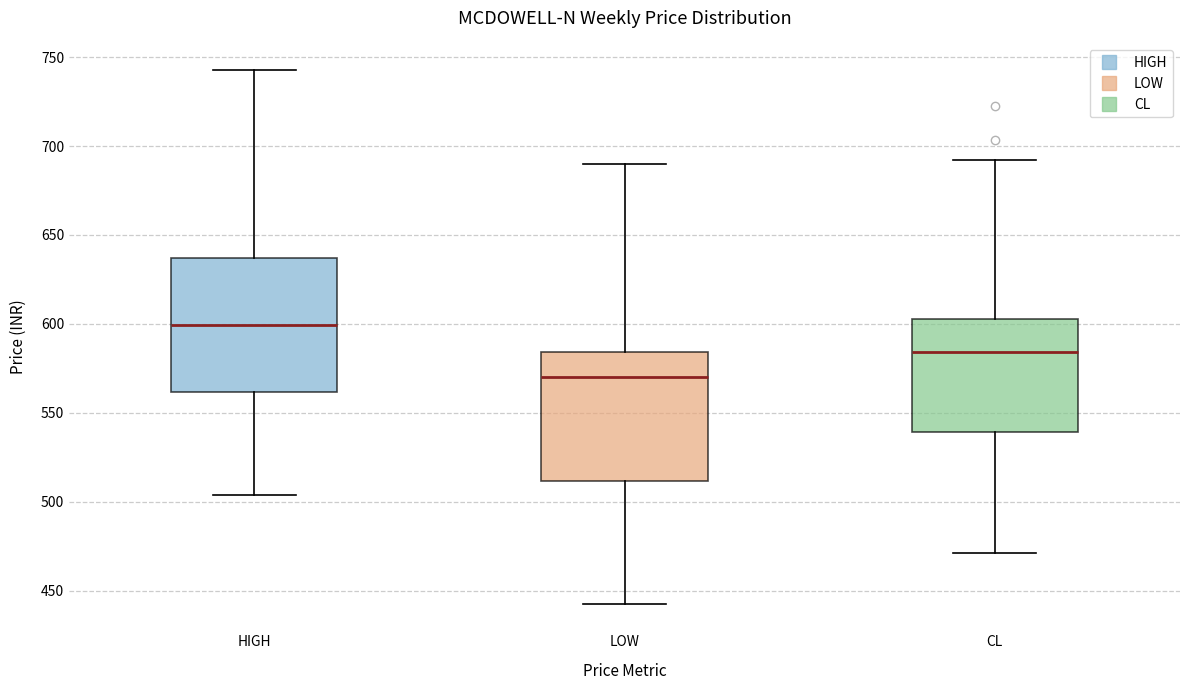

Reading left to right, transcribe this box plot: for each box, give where its median line is, the range the box spans, and where its two whiskers end, as read against the y-axis. The values are not printed on the chart, so give them approximately, as read against the axis.

HIGH: median 600, box 560 to 635, whiskers 505 to 745
LOW: median 570, box 510 to 585, whiskers 445 to 690
CL: median 585, box 540 to 605, whiskers 470 to 690